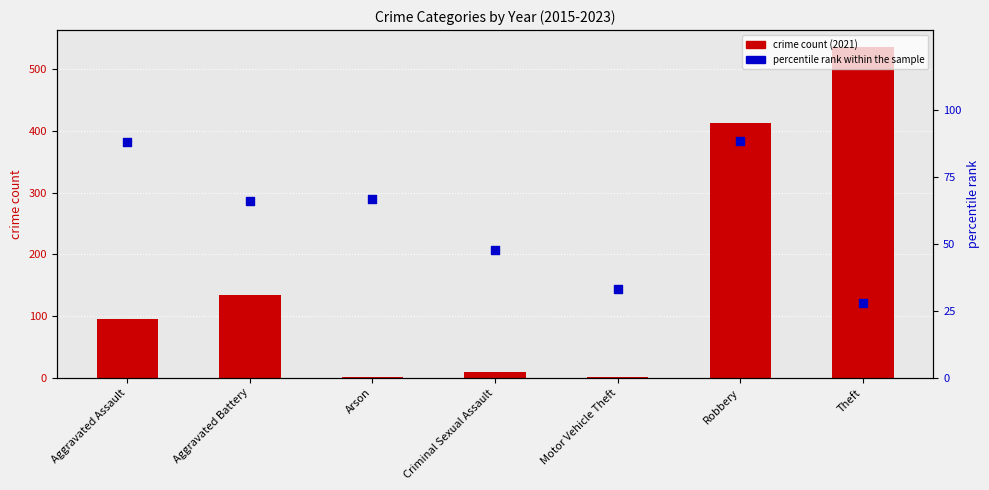

Which series has the largest Y range (max minus min)?

crime count (2021)